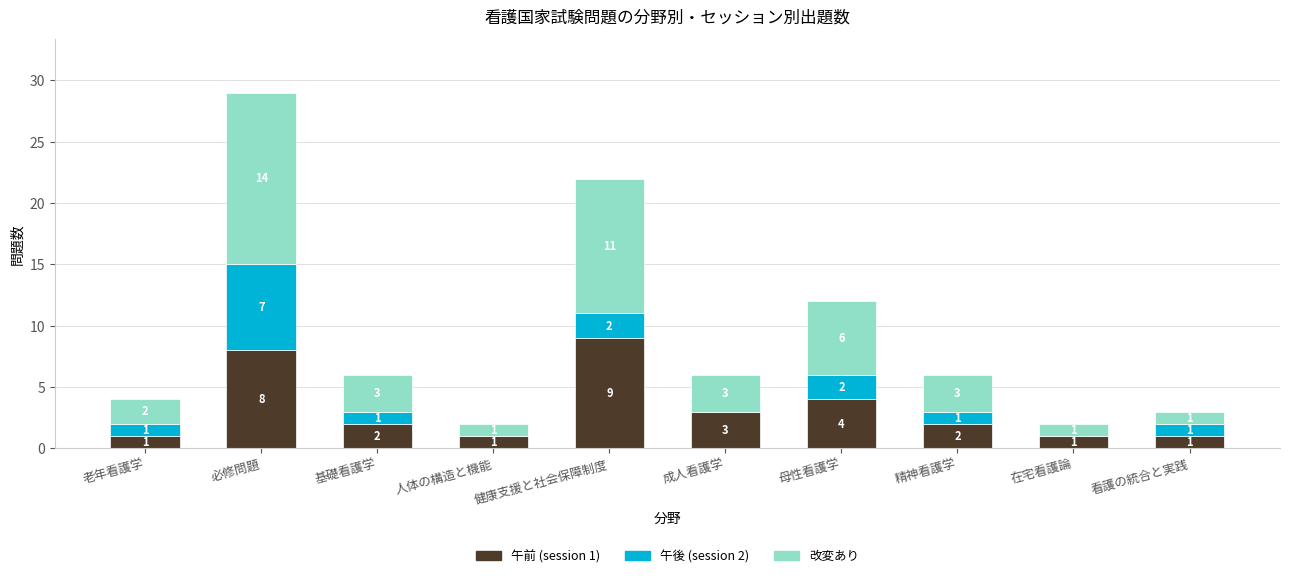

Count the number of data series in this chart.

3